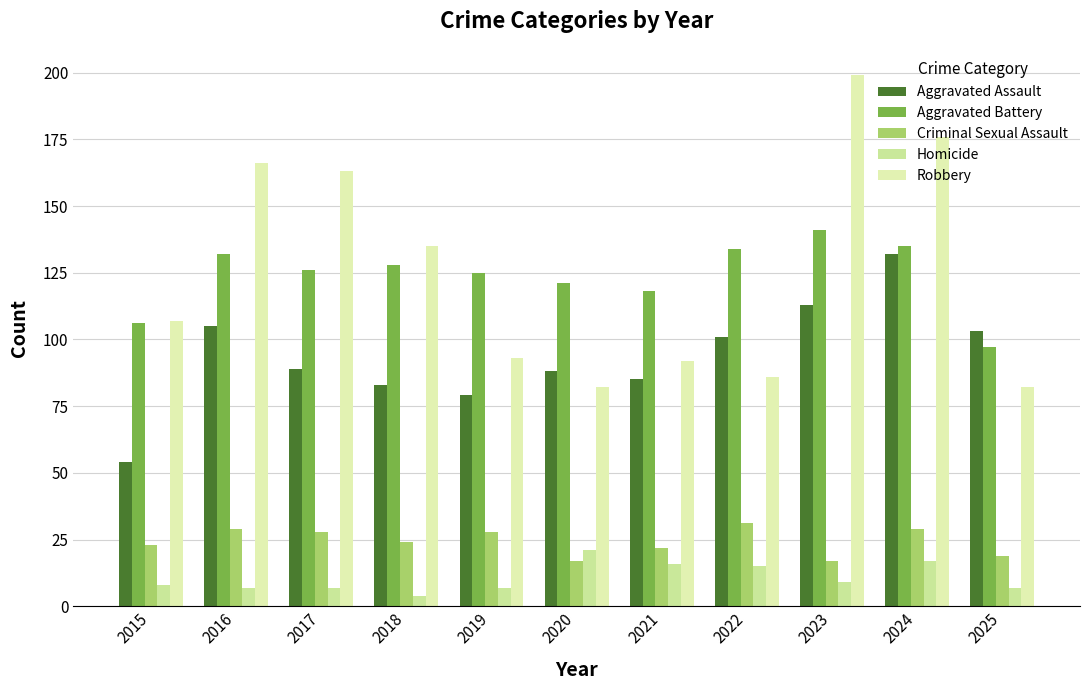

What are all the series names shown in the legend?

Aggravated Assault, Aggravated Battery, Criminal Sexual Assault, Homicide, Robbery